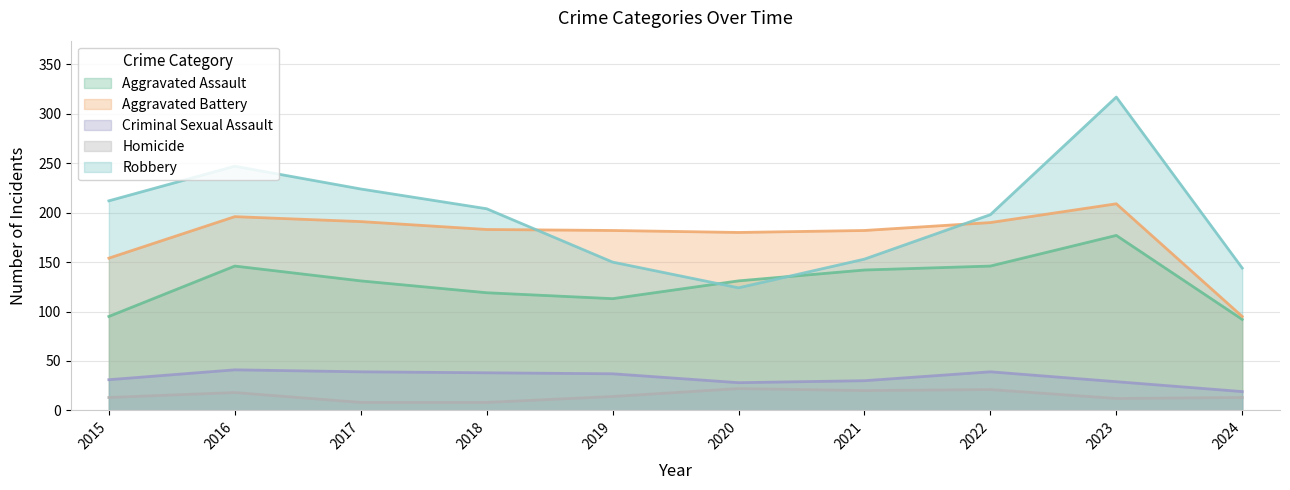

Which category has the lowest value across all series?

2017